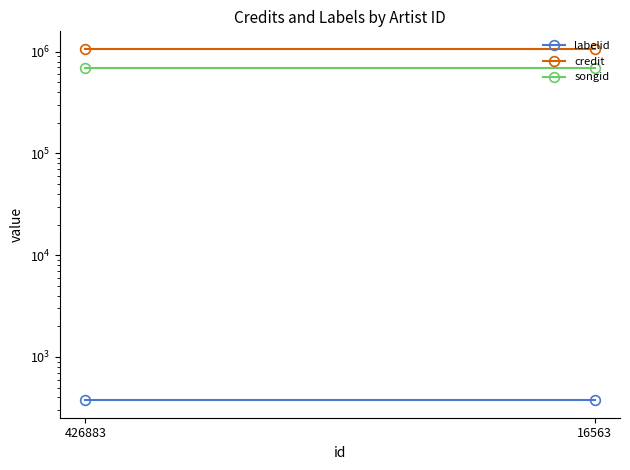

What is the total value across all series at 426883?

1754534